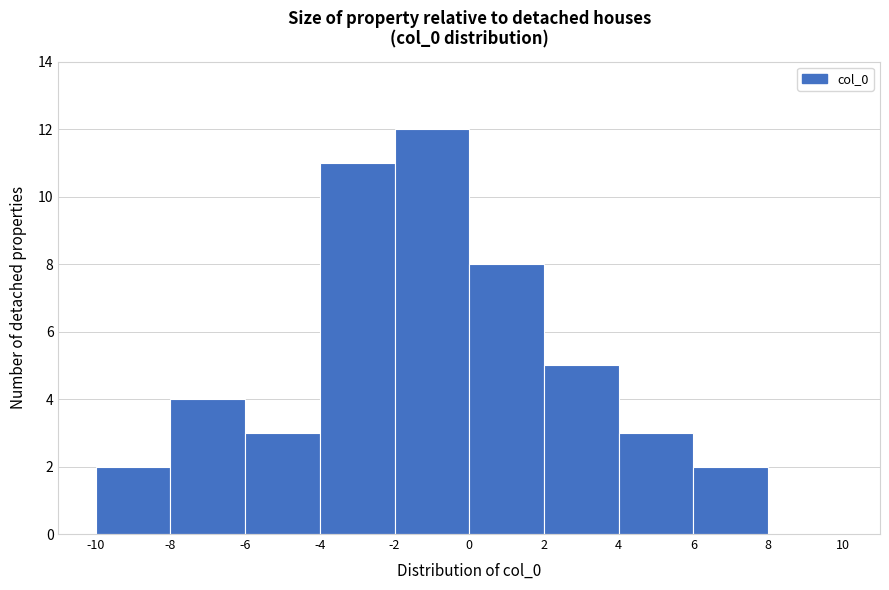

Reading left to right, transcribe this chart: for each bar, give the range it covers on the x-axis and its height. The values are not printed on the chart, so give them approximately, as read against the axis.

-10 to -8: 2
-8 to -6: 4
-6 to -4: 3
-4 to -2: 11
-2 to 0: 12
0 to 2: 8
2 to 4: 5
4 to 6: 3
6 to 8: 2
8 to 10: 0